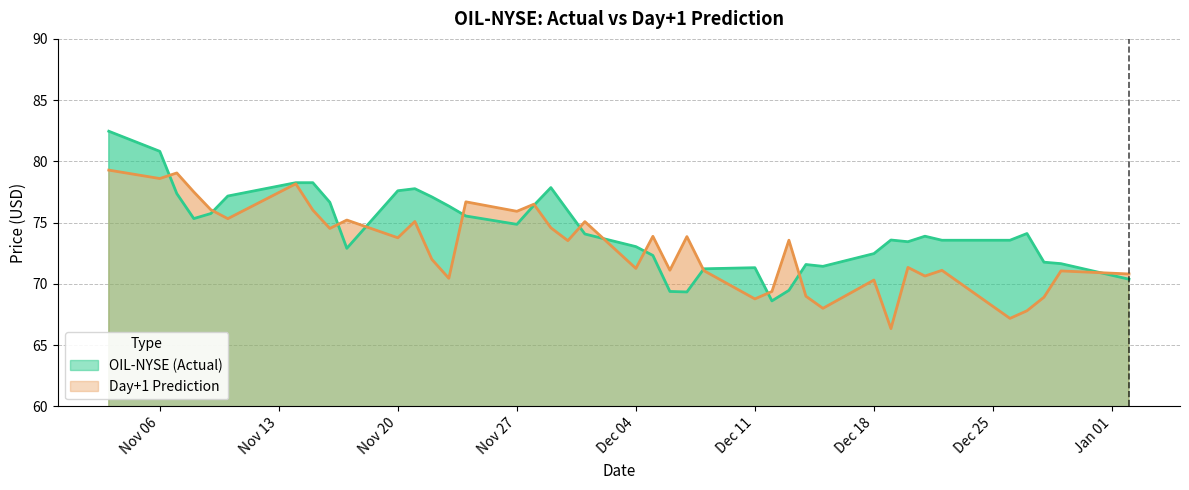

What is the smallest value displayed?

66.3